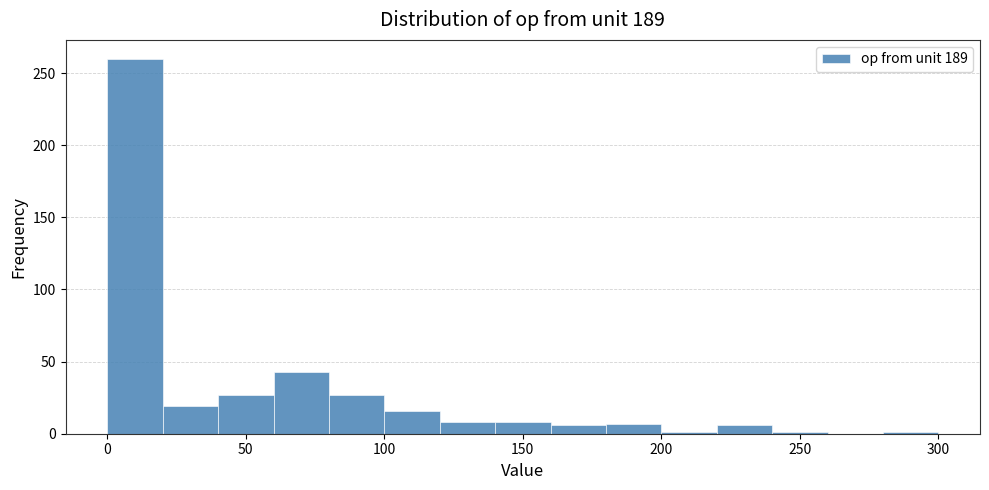

Which range on the x-axis has the tallest bar?

0 to 20